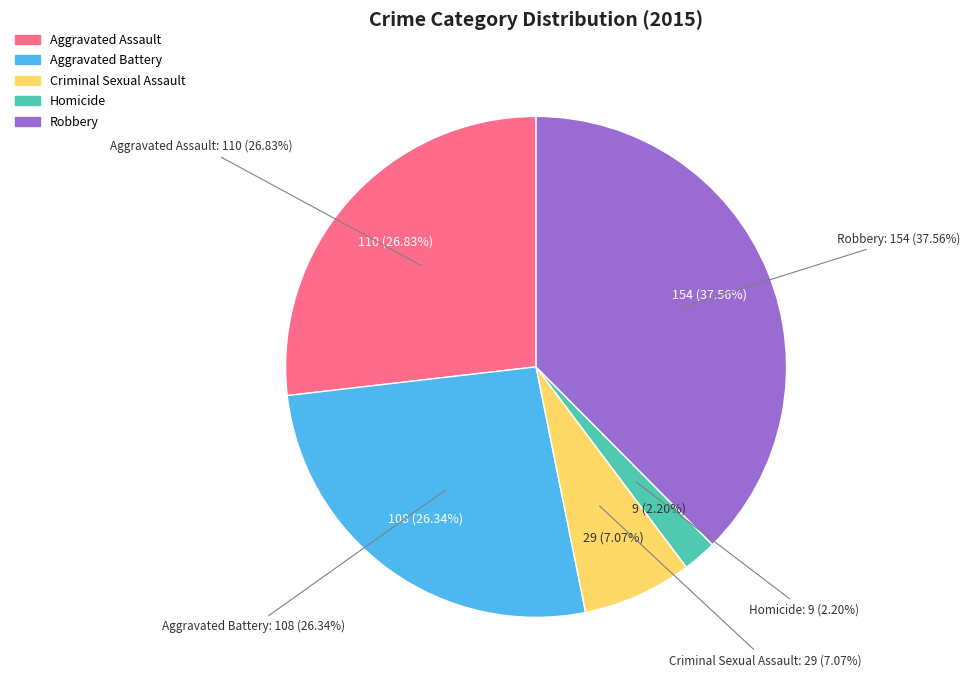

To the nearest percent, what portion does Robbery represent?

38%